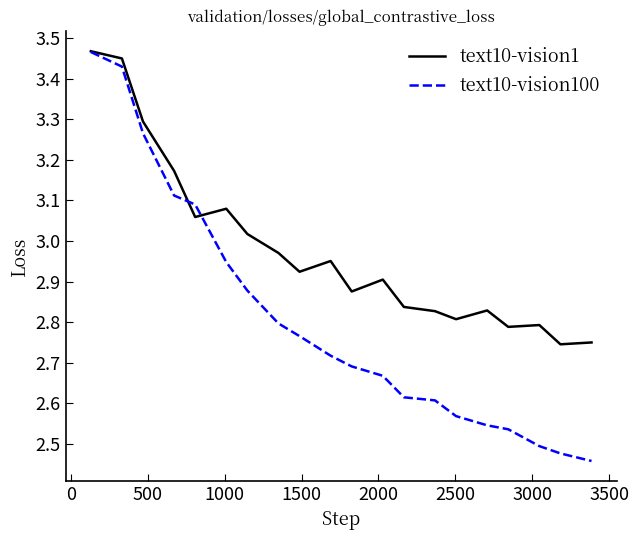

Which series has the largest range (max minus min)?

text10-vision100